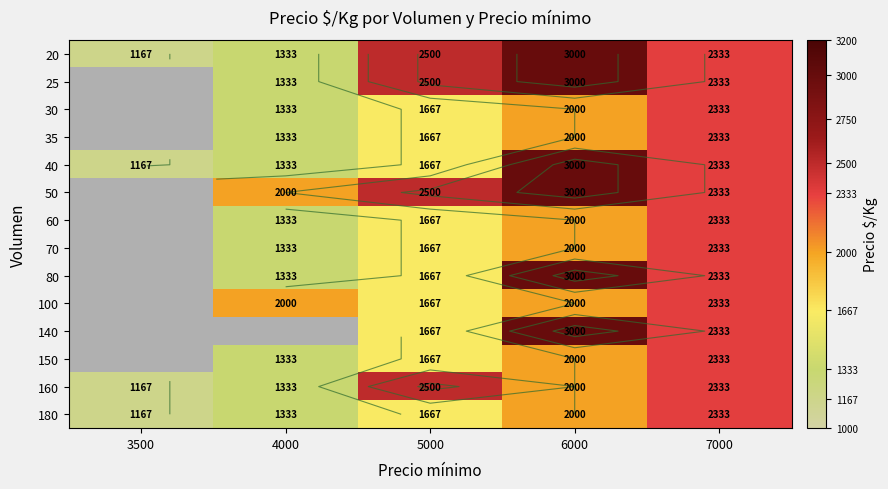

Rank the series at 5000 from lowest to highest value.

30, 35, 40, 60, 70, 80, 100, 140, 150, 180, 20, 25, 50, 160